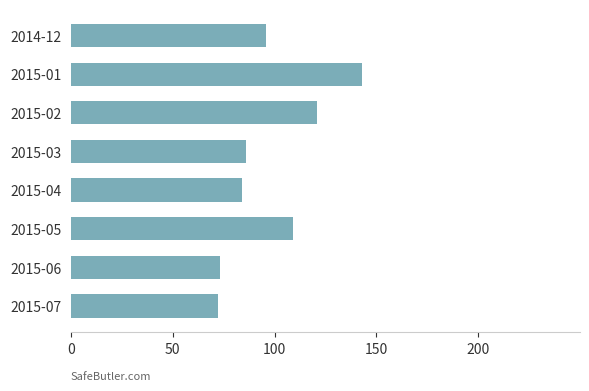

Approximately how many times larger is the value at 2015-04 compared to 2015-05?

0.8